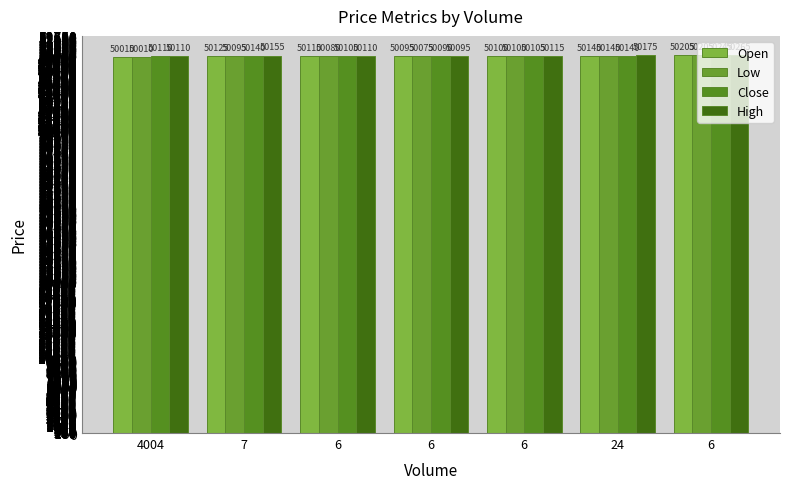

Does the chart contain stacked bars?

No